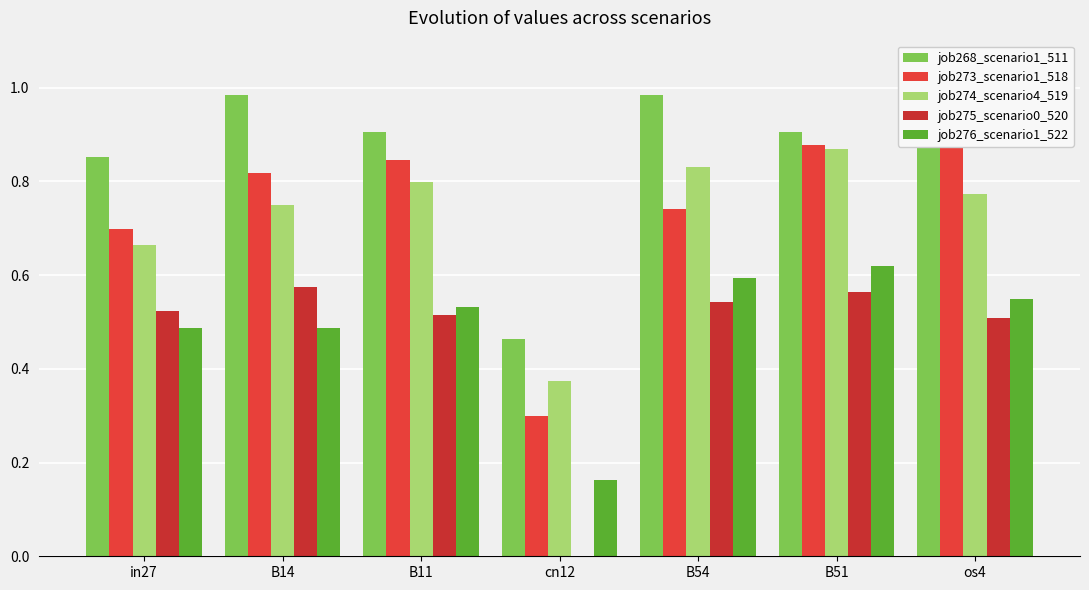

What is the difference between the highest and lowest values at B54?

0.4